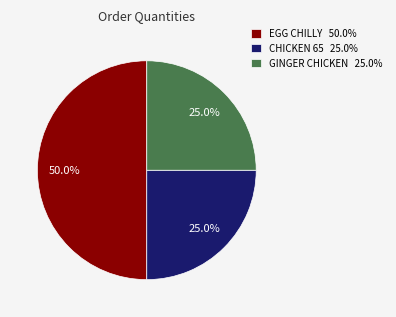

How many slices are in this pie chart?

3